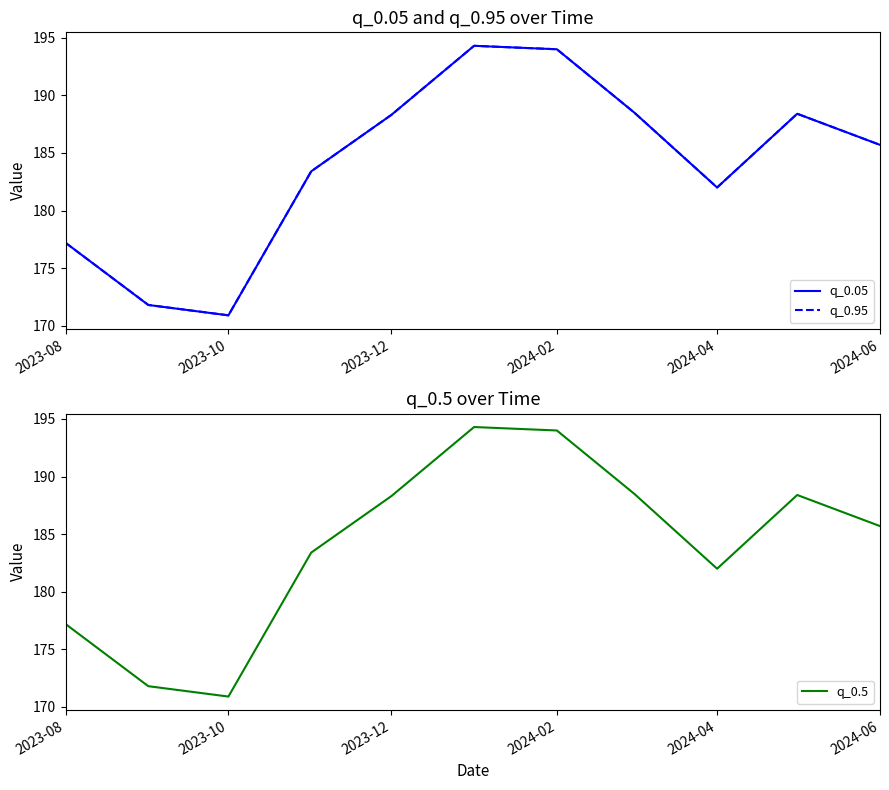

True or false: q_0.5 has a value of 55.6 at 2024-04.

False